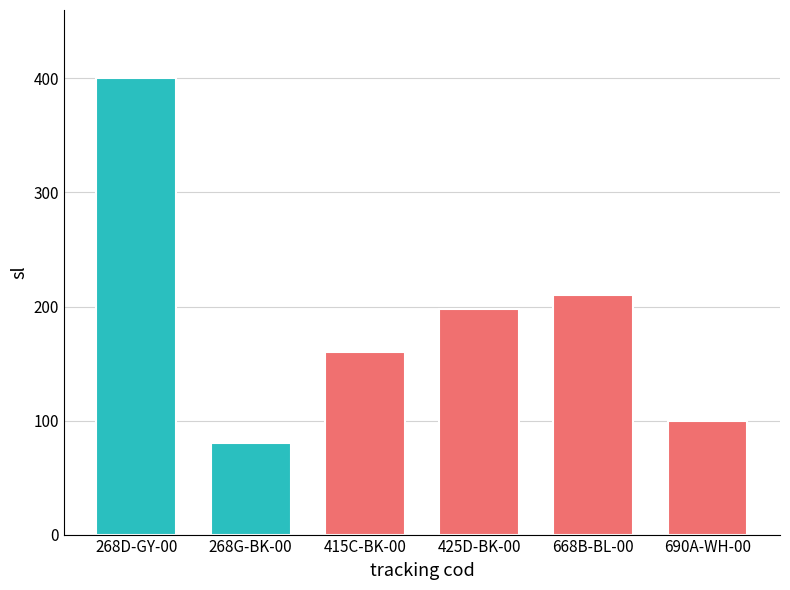

What is the sum of all values?

1148